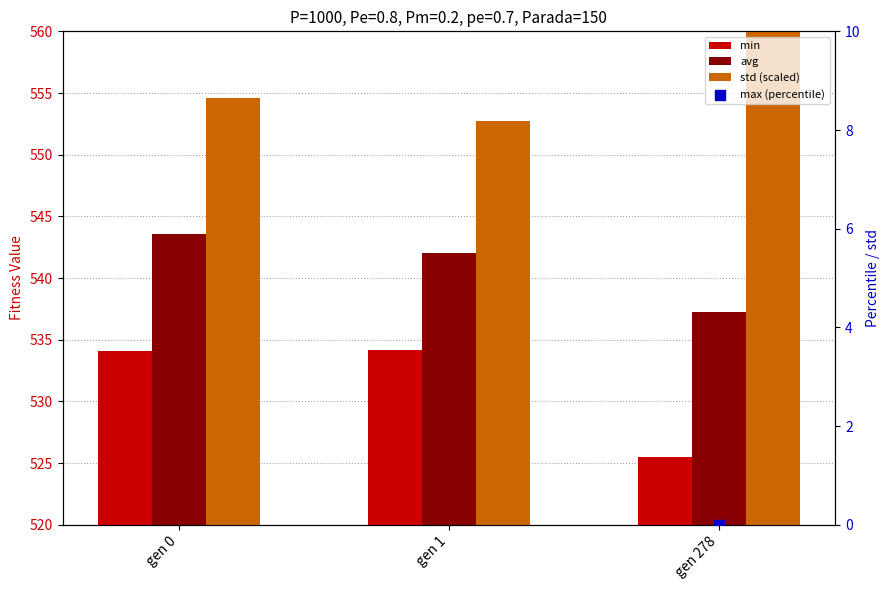

Is the value of max (percentile) at gen 1 greater than the value of avg at gen 278?

No